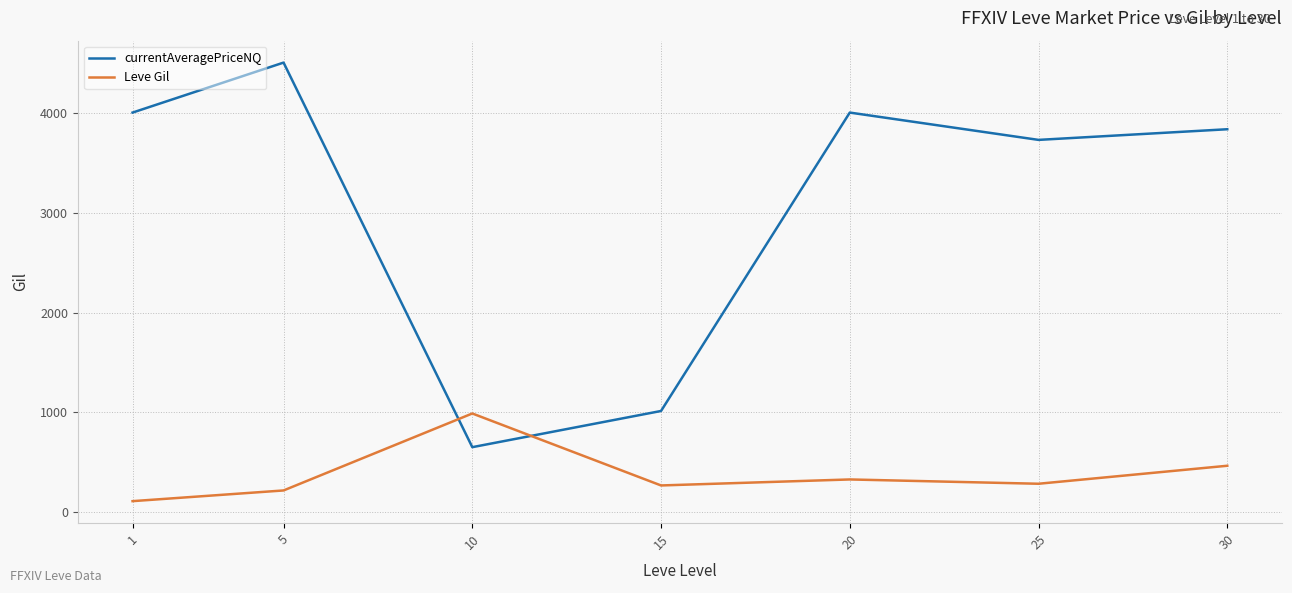

At 10, list the series in order from smallest to largest.

currentAveragePriceNQ, Leve Gil